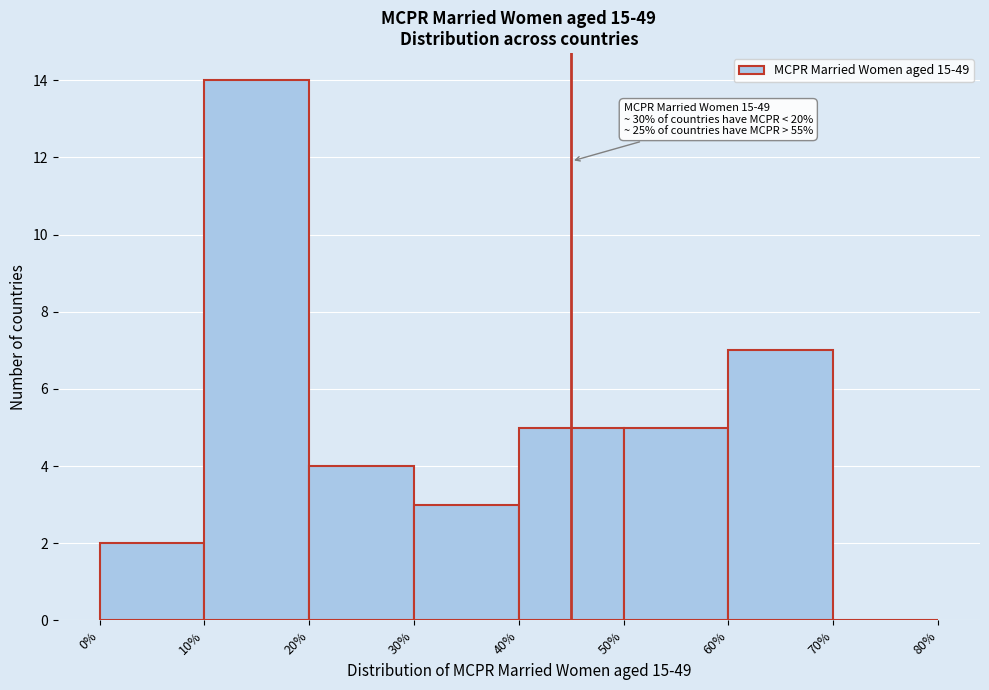

Which range on the x-axis has the tallest bar?

10% to 20%